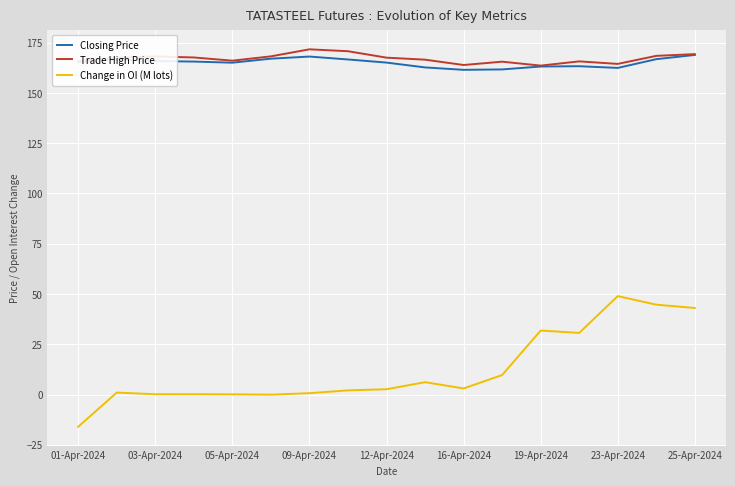

What is the highest value of the Trade High Price series?

171.7